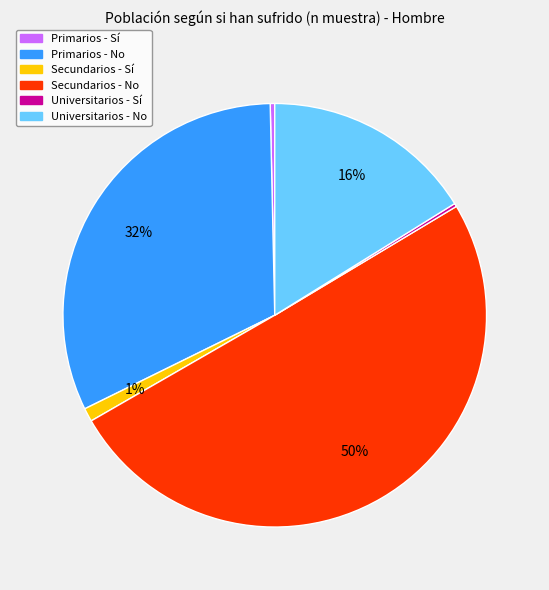

To the nearest percent, what is the average slice percentage?

17%